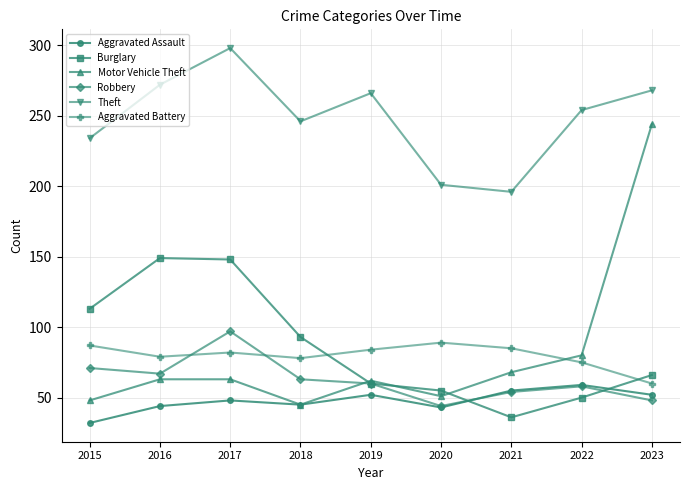

What is the average value of the Aggravated Battery series?

80